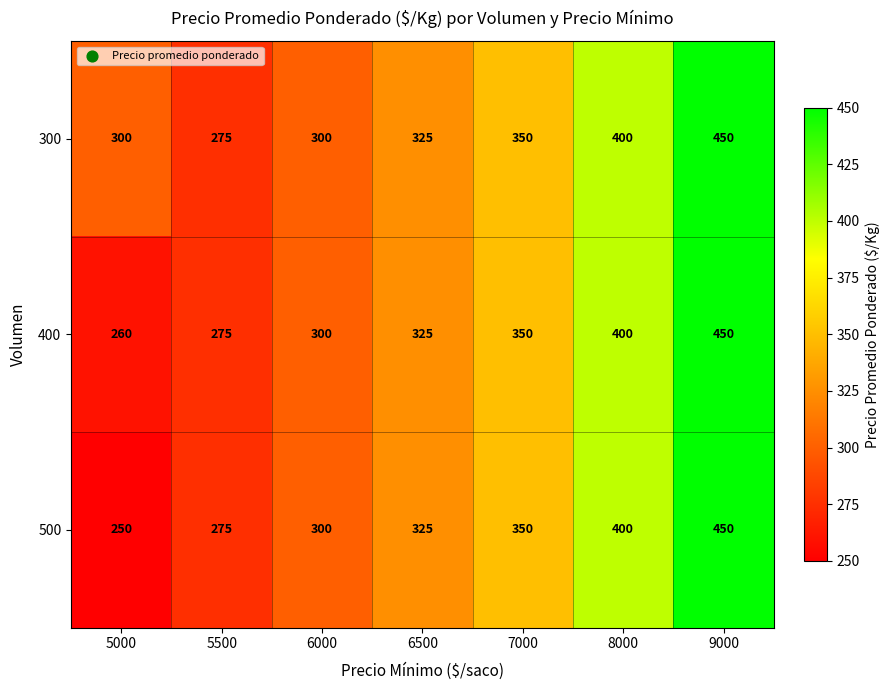

At which label is 500 closest to 350?

7000